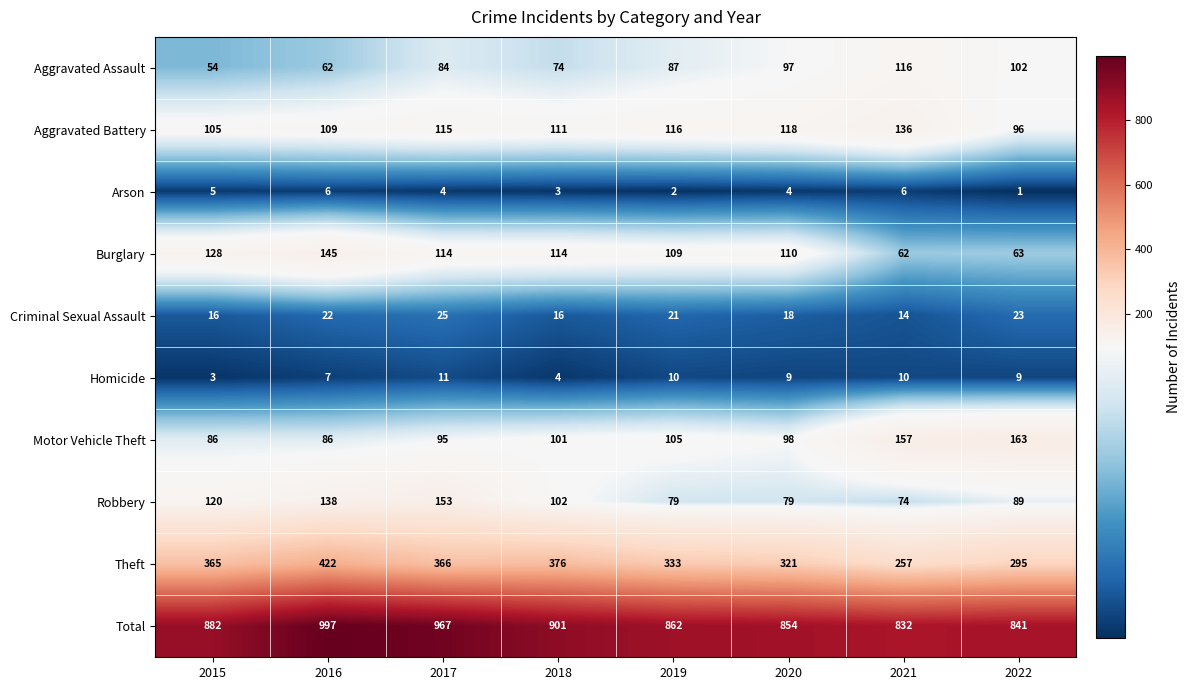

The Criminal Sexual Assault series shows 9 at 2020. True or false?

False